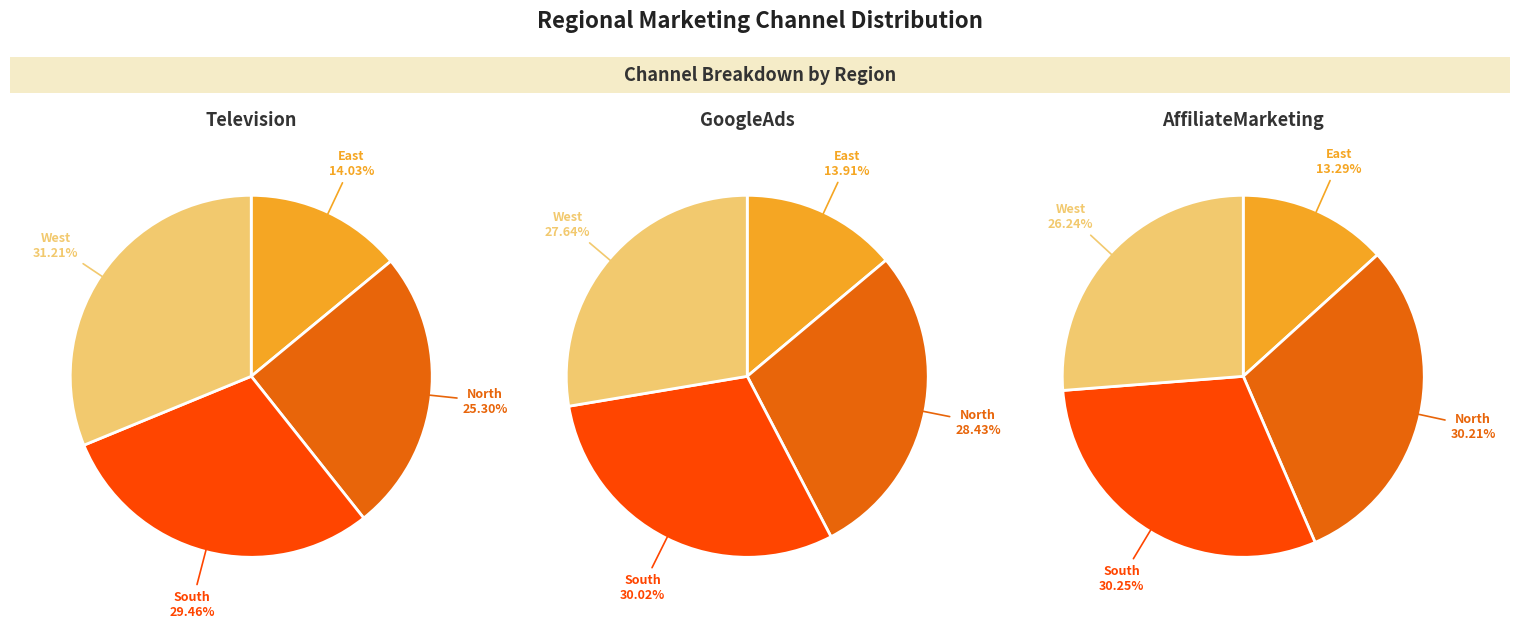

Between North and South, which series saw the biggest shift?

Television